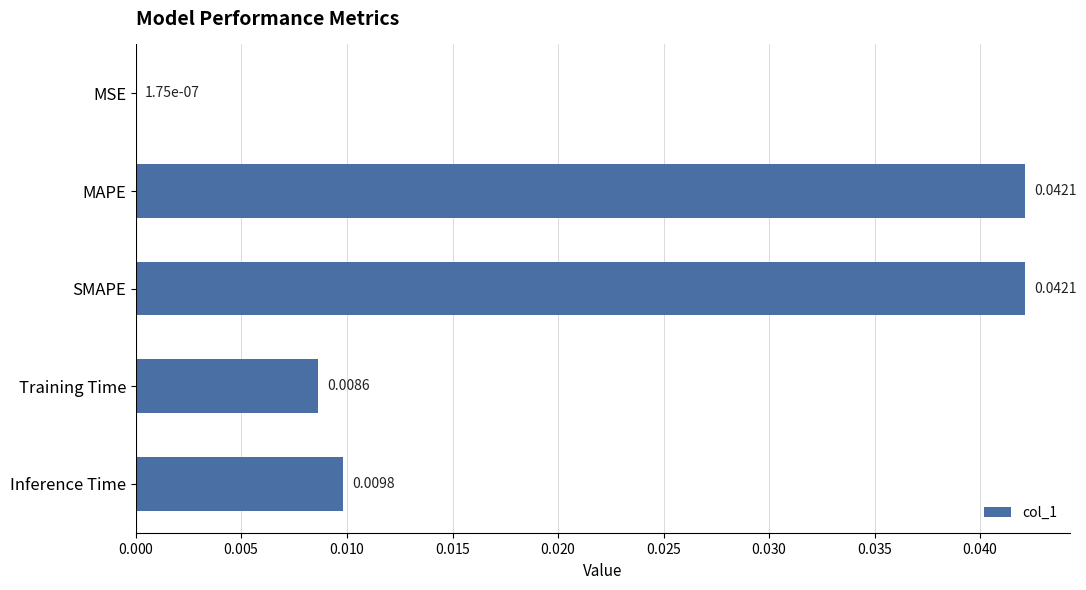

Which has a higher value, SMAPE or Inference Time?

SMAPE